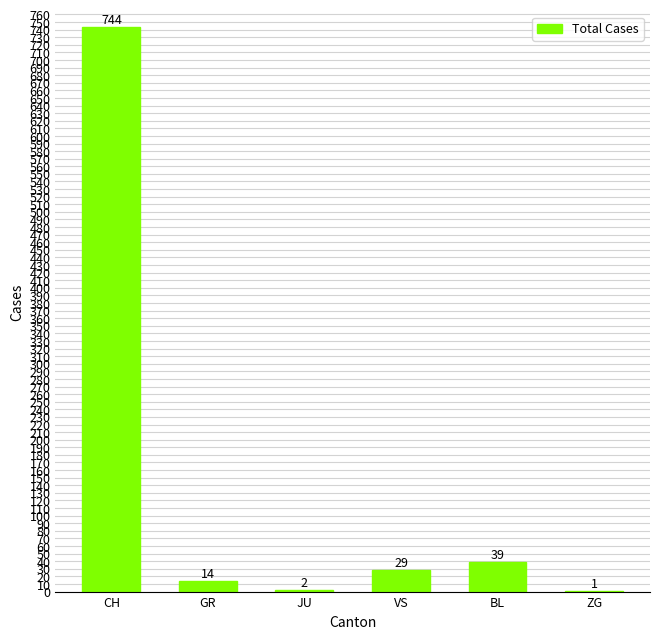

What is the greatest value displayed?

744